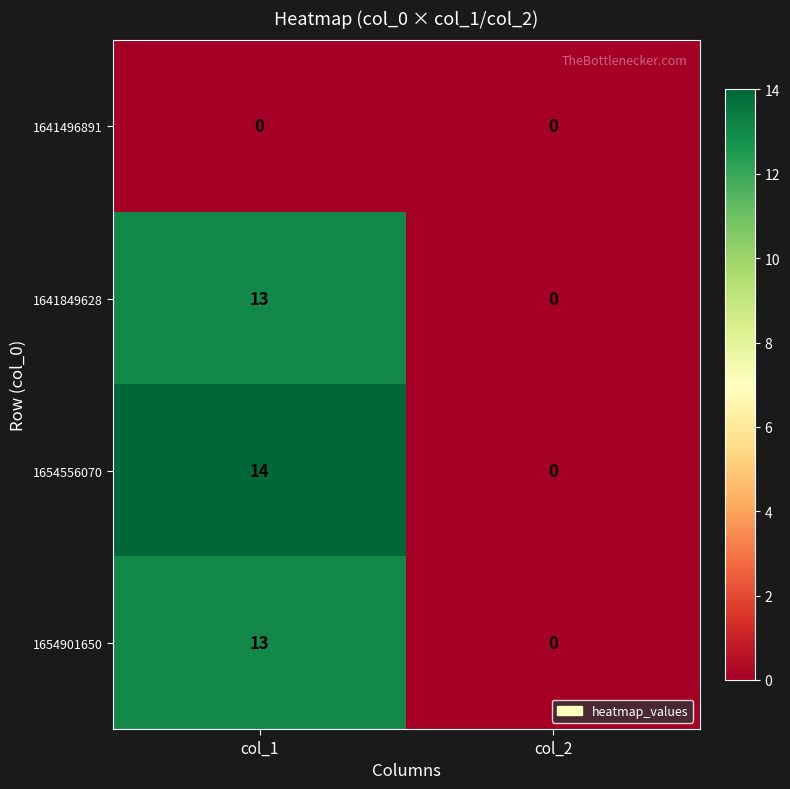

Which series has the largest total across all categories?

1654556070